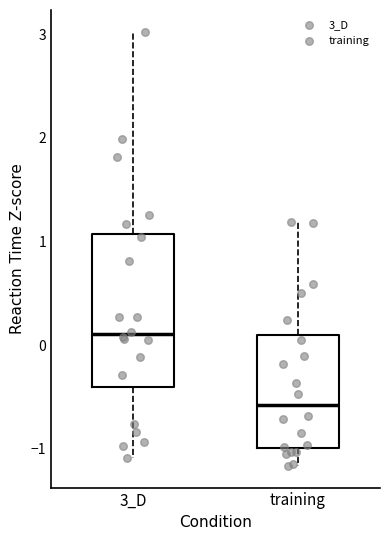

Where does the upper whisker of the box for 3_D end on the y-axis? The values are not printed on the chart, so give them approximately, as read against the axis.

3.0